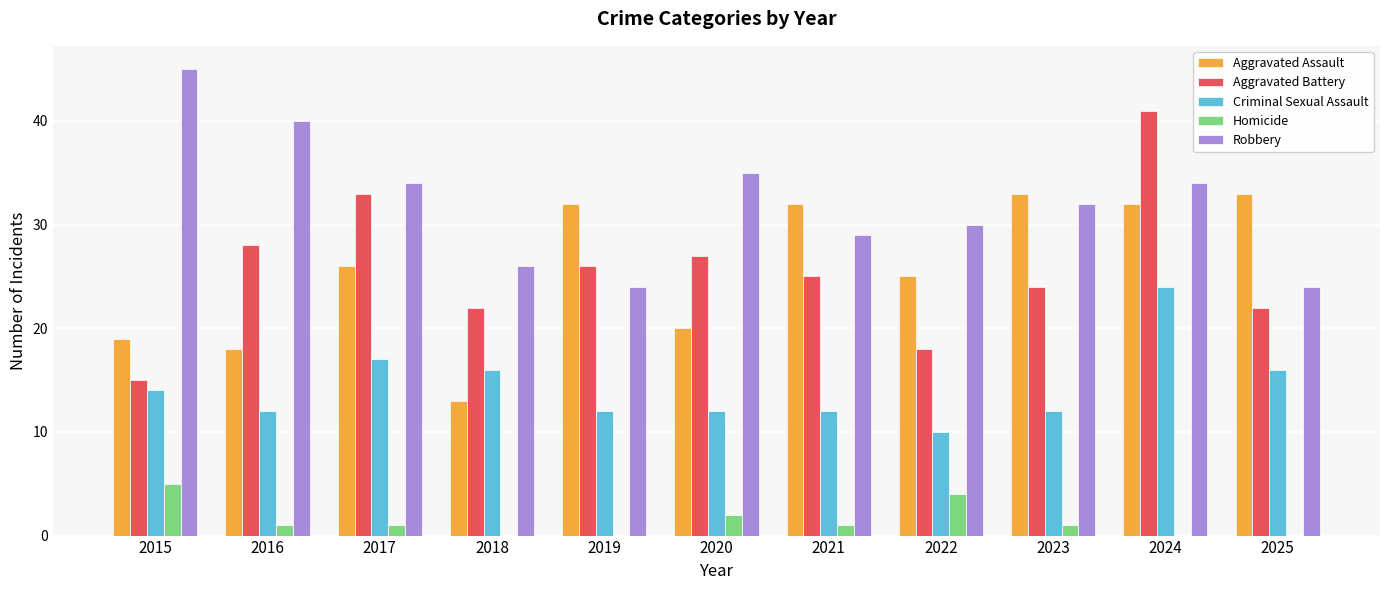

Which series has the largest range (max minus min)?

Aggravated Battery